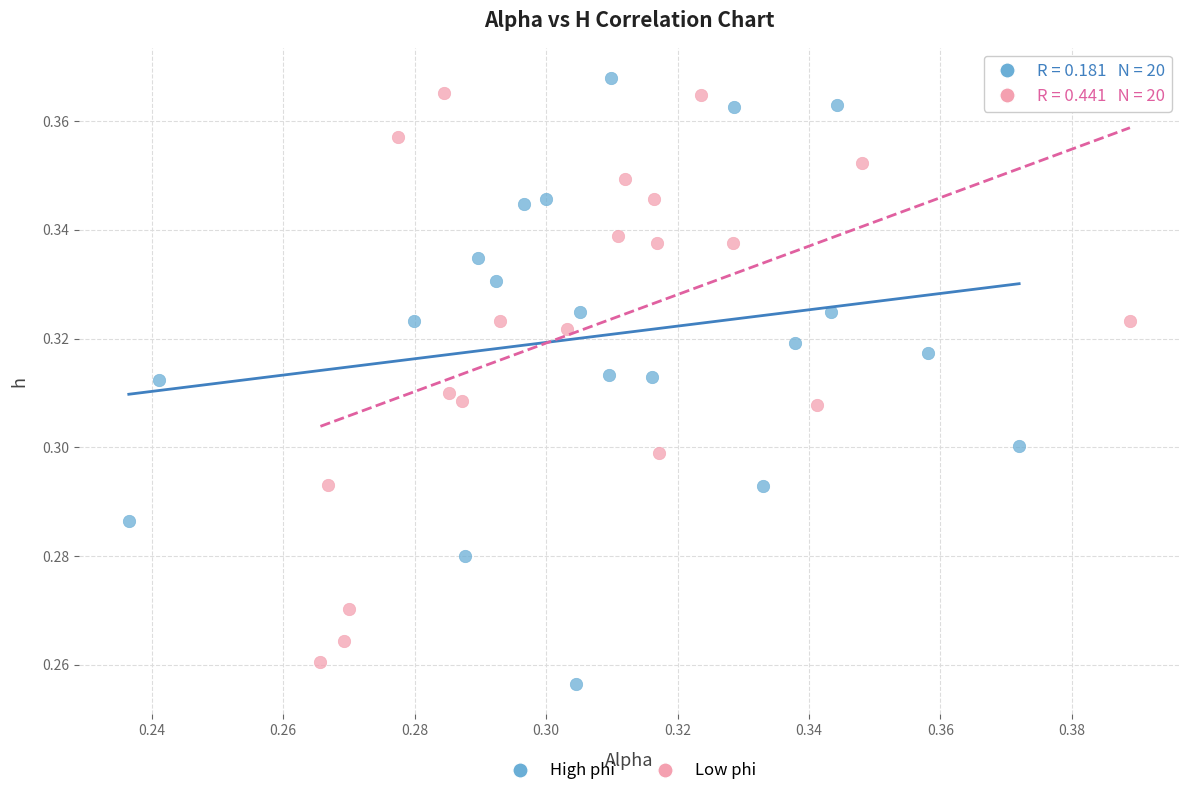

Which series has the largest Y range (max minus min)?

High phi